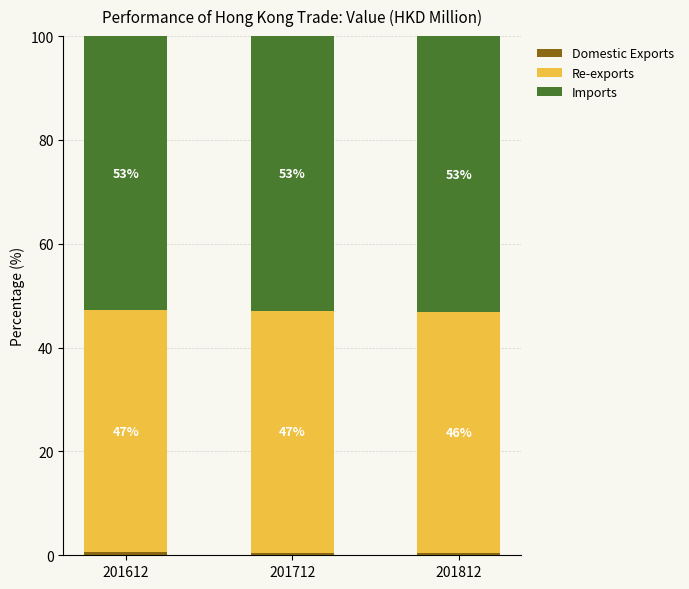

At how many categories does at least one series exceed 12?

3